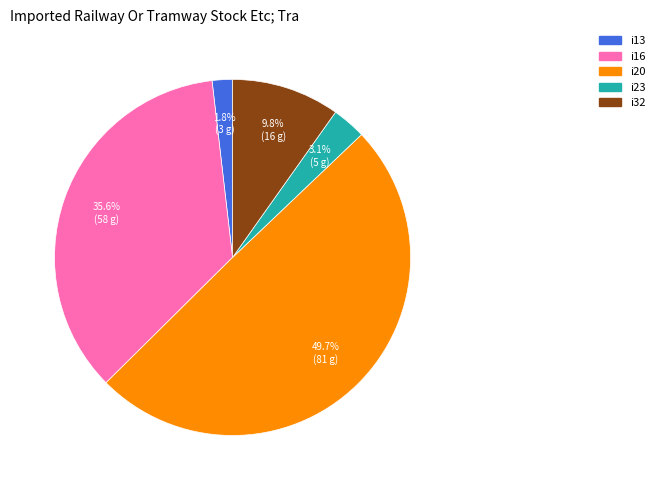

To the nearest percent, what is the average slice percentage?

20%